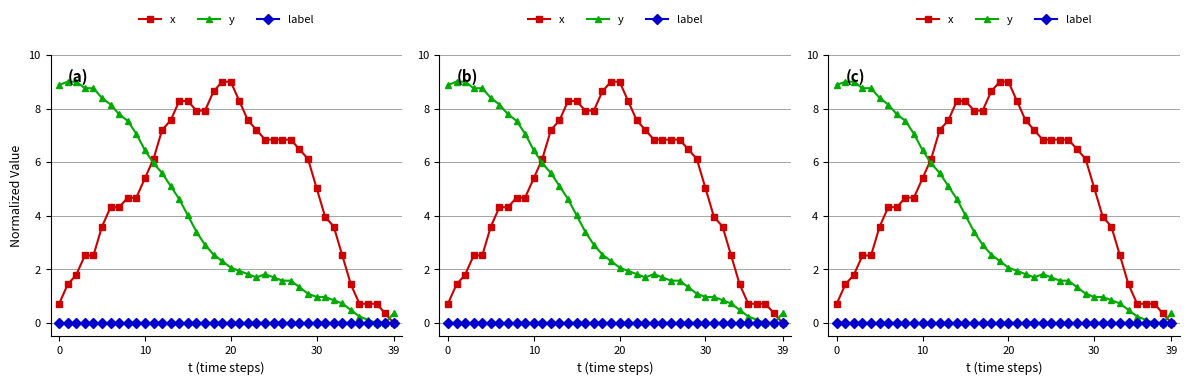

At which category is the sum across all series the highest?

14